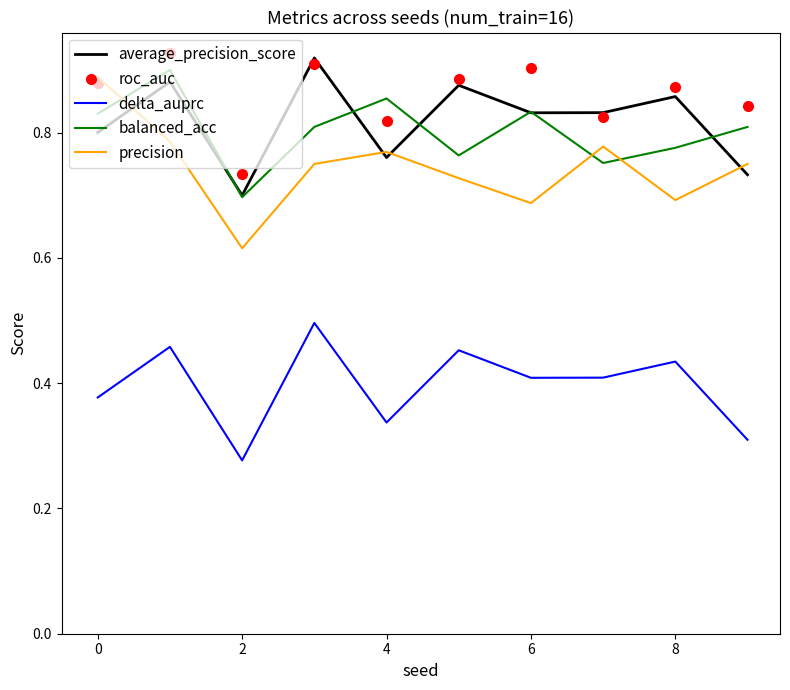

How many intersections are there between roc_auc and balanced_acc?

2